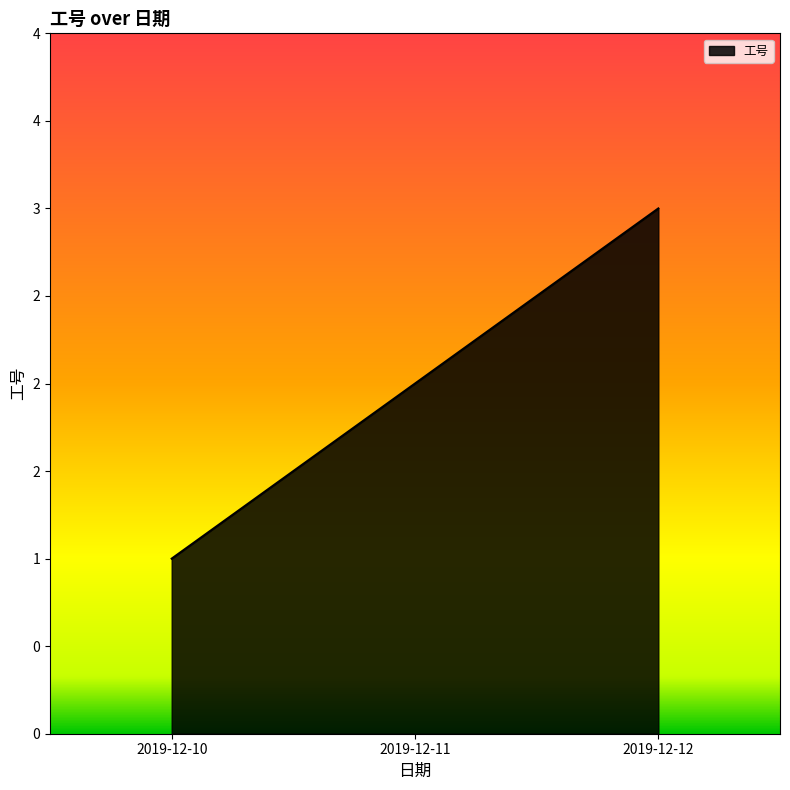

Does the chart have visible grid lines?

No